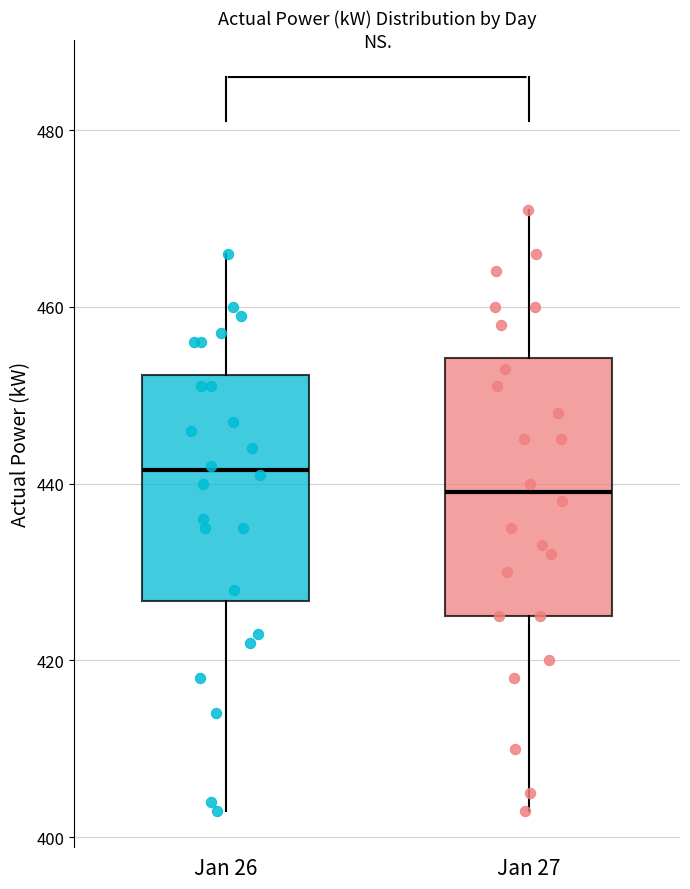

Reading left to right, read every box against the y-axis: the position of its median line, the range the box covers, and the ends of its whiskers. The values are not printed on the chart, so give them approximately, as read against the axis.

Jan 26: median 442, box 426 to 452, whiskers 404 to 466
Jan 27: median 440, box 426 to 454, whiskers 404 to 472